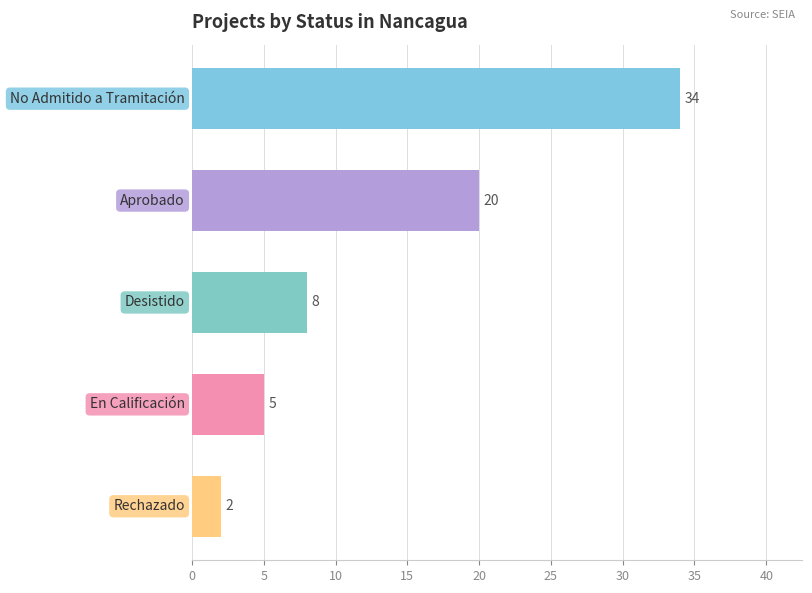

Does the chart contain stacked bars?

No